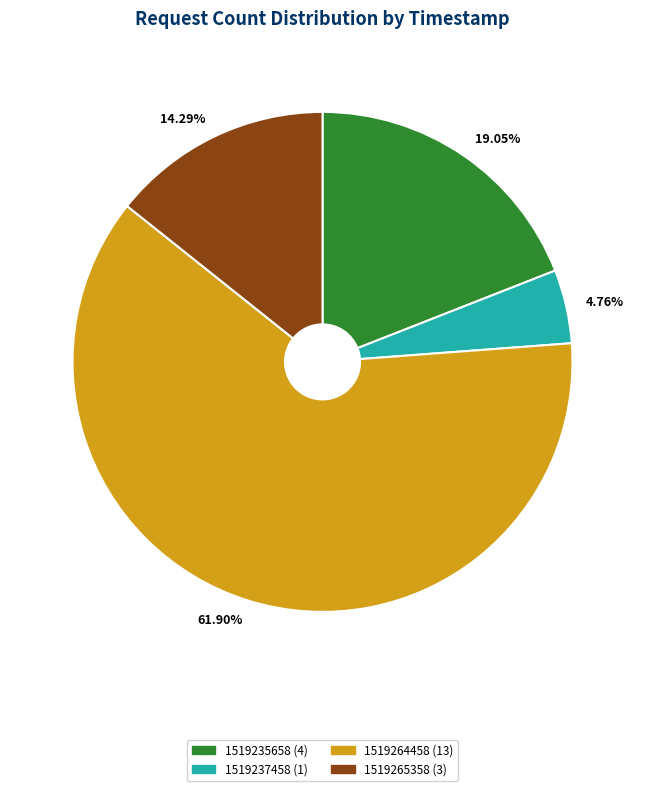

To the nearest percent, what is the difference between the largest and smallest slice percentages?

57%